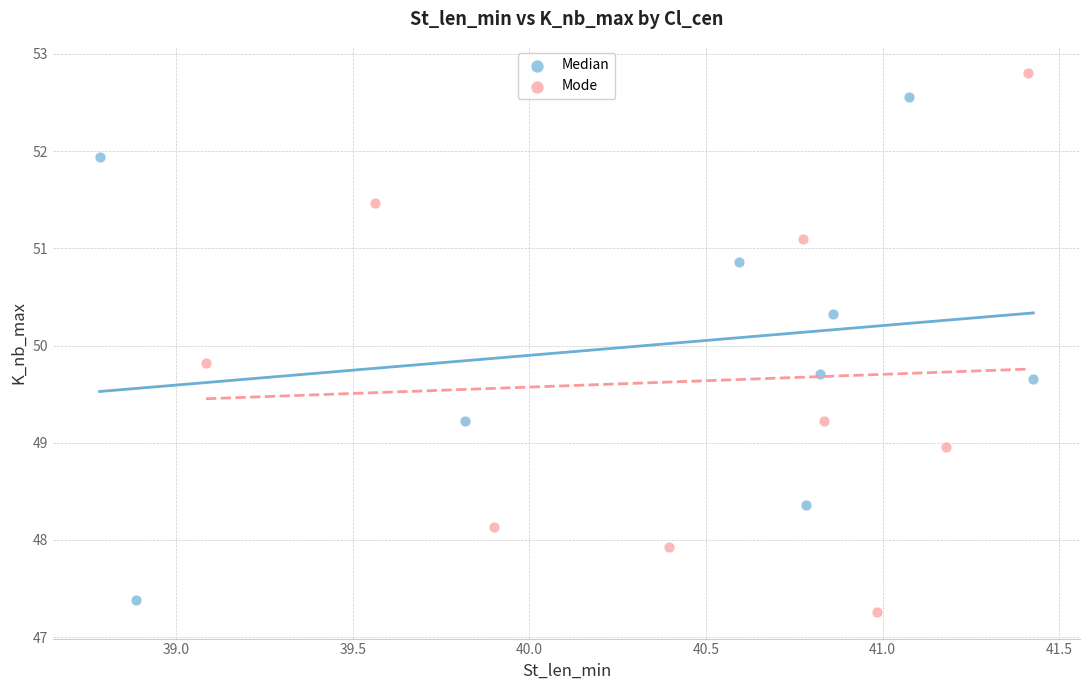

Which series has the widest spread of Y values?

Mode